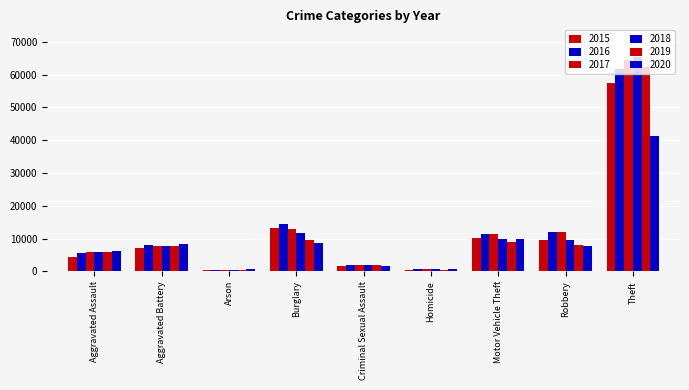

How many data points does each series have?

9